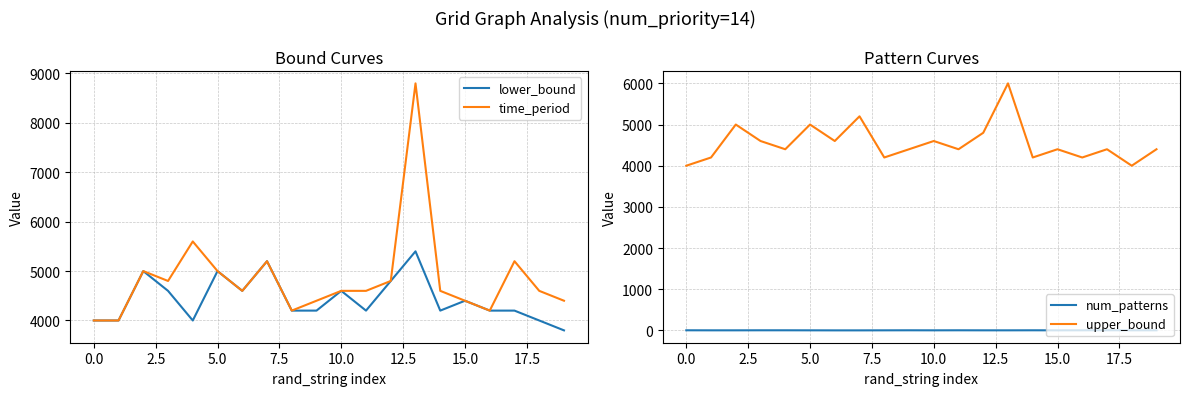

The value of num_patterns at 18 is 3. True or false?

True